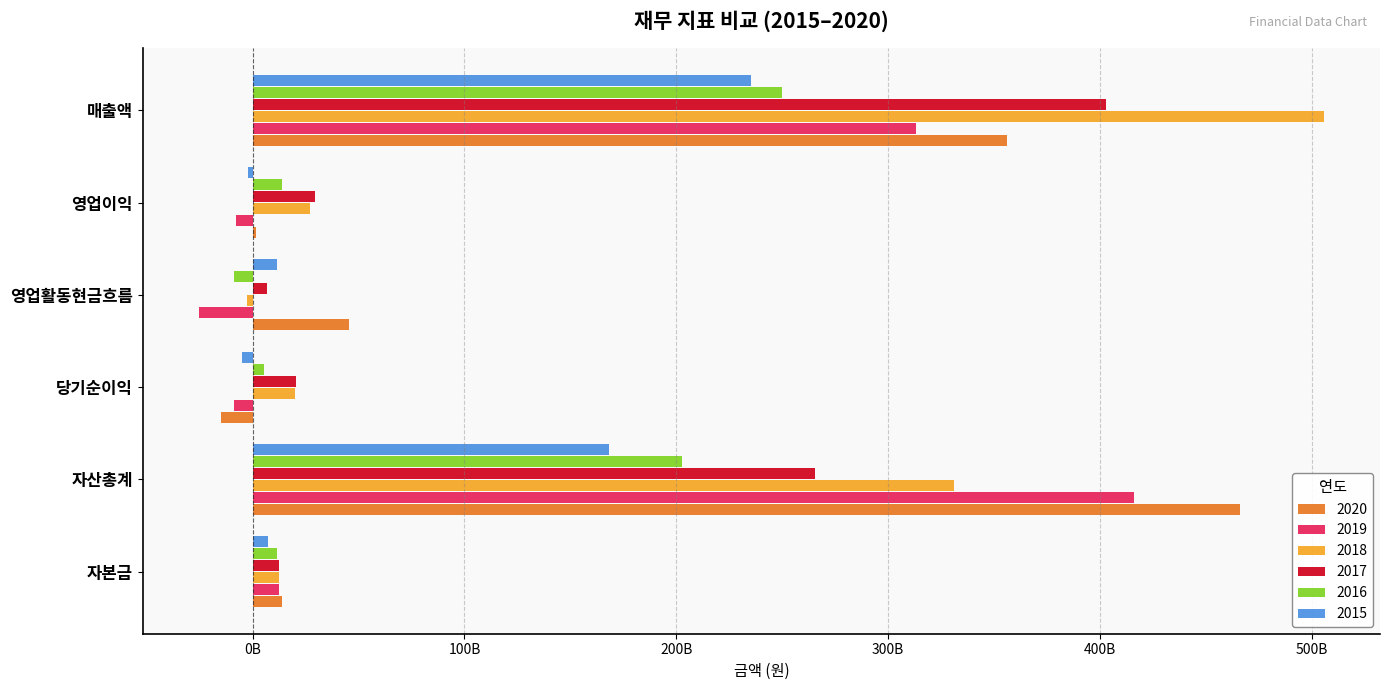

Reading left to right, what are all the values shown in this chart?

2020: 자본금=14029364500	자산총계=466217399194	당기순이익=-15018130143	영업활동현금흐름=45268961748	영업이익=1470005055	매출액=356105956054
2019: 자본금=12379364500	자산총계=416201278724	당기순이익=-8809230051	영업활동현금흐름=-25334745006	영업이익=-7662576802	매출액=313264234672
2018: 자본금=12378837500	자산총계=330981611163	당기순이익=19883670519	영업활동현금흐름=-2836706778	영업이익=27020669071	매출액=505664305453
2017: 자본금=12288959500	자산총계=265476272977	당기순이익=20639184241	영업활동현금흐름=6587876009	영업이익=29371157719	매출액=403019915789
2016: 자본금=11592215000	자산총계=202669010822	당기순이익=5224613001	영업활동현금흐름=-8921874648	영업이익=13862699606	매출액=249732039131
2015: 자본금=7104248500	자산총계=168390495196	당기순이익=-4999321393	영업활동현금흐름=11582718715	영업이익=-1953219680	매출액=235128640553